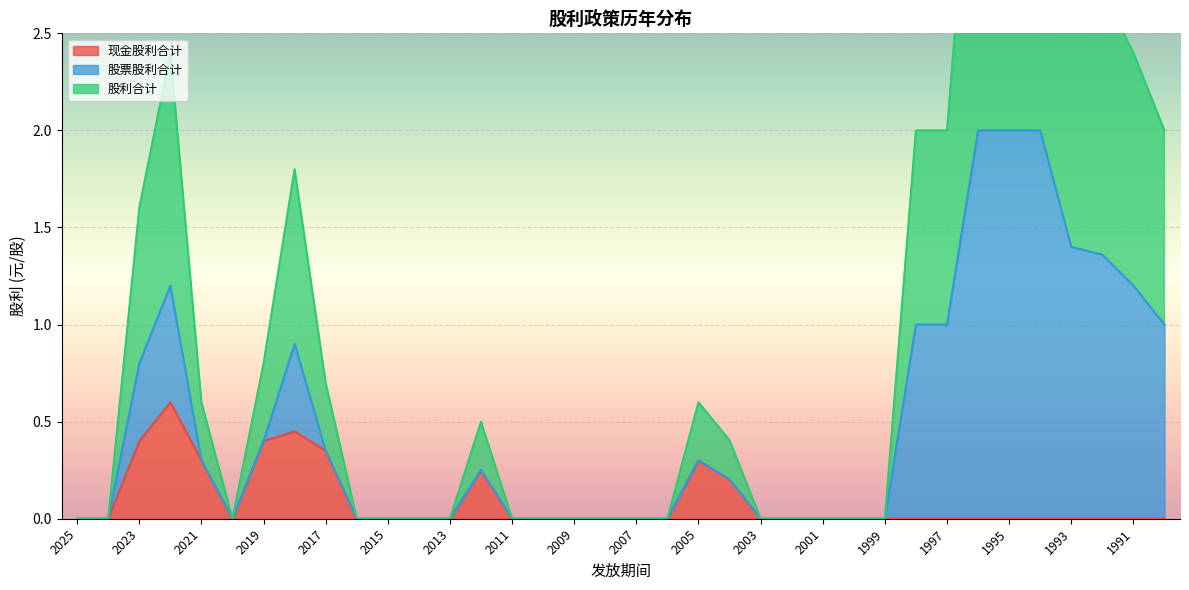

Which label corresponds to the smallest value in the chart?

2025